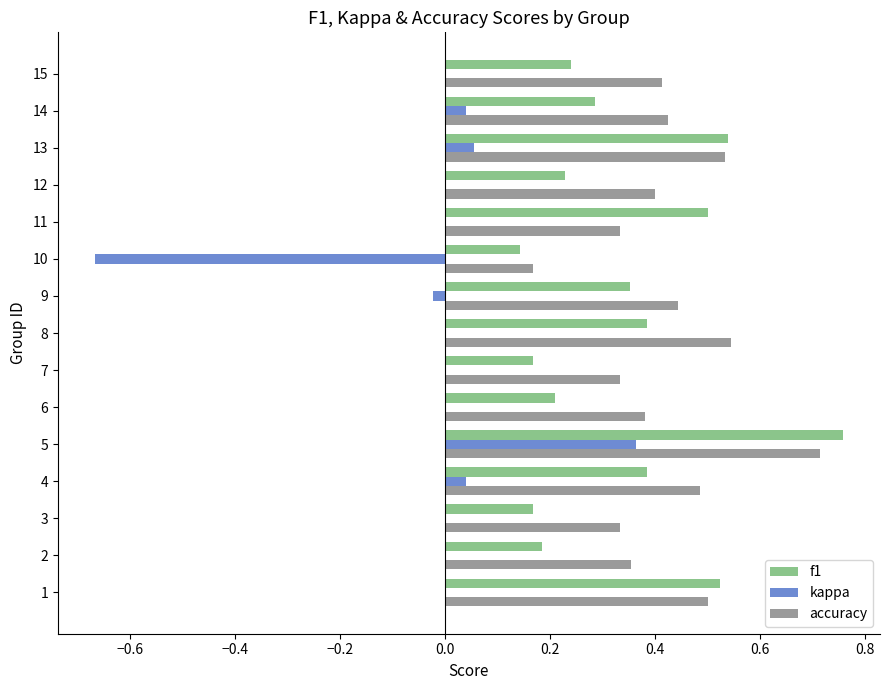

Which series changed the most between 13 and 15?

f1